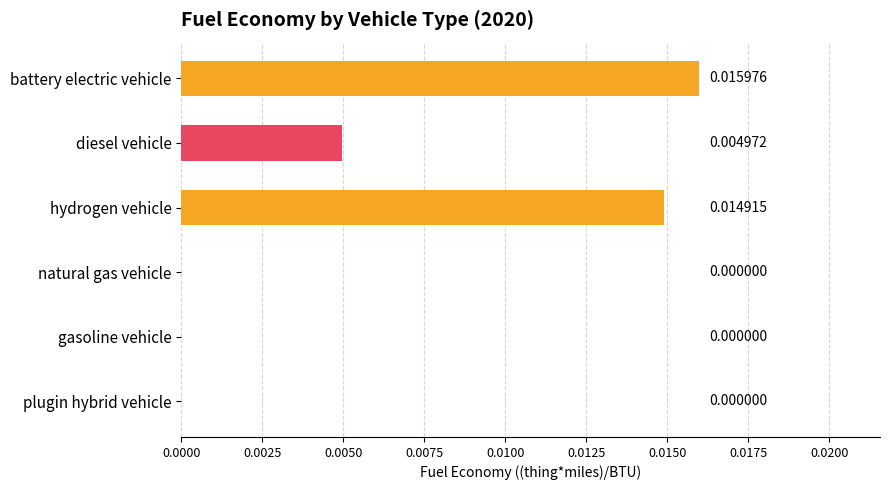

Which label corresponds to the largest value in the chart?

battery electric vehicle